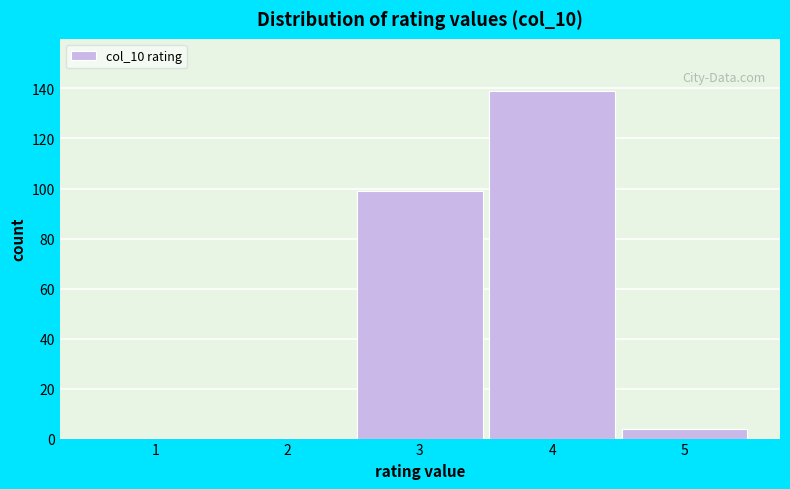

Reading right to left, extract all data points from this chart.

5=4	4=139	3=99	2=0	1=0